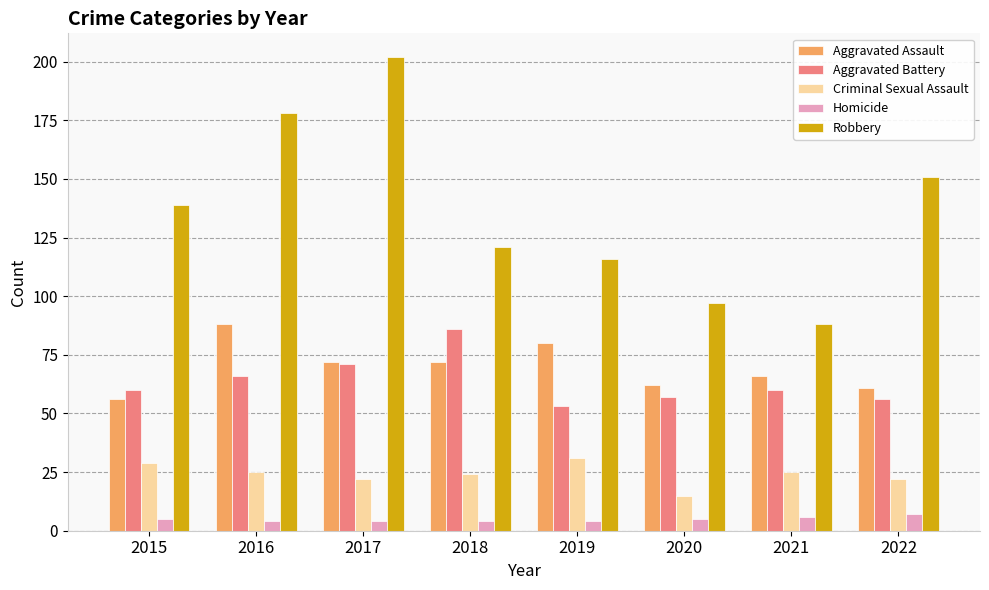

List the labels in order of Robbery value, smallest first.

2021, 2020, 2019, 2018, 2015, 2022, 2016, 2017